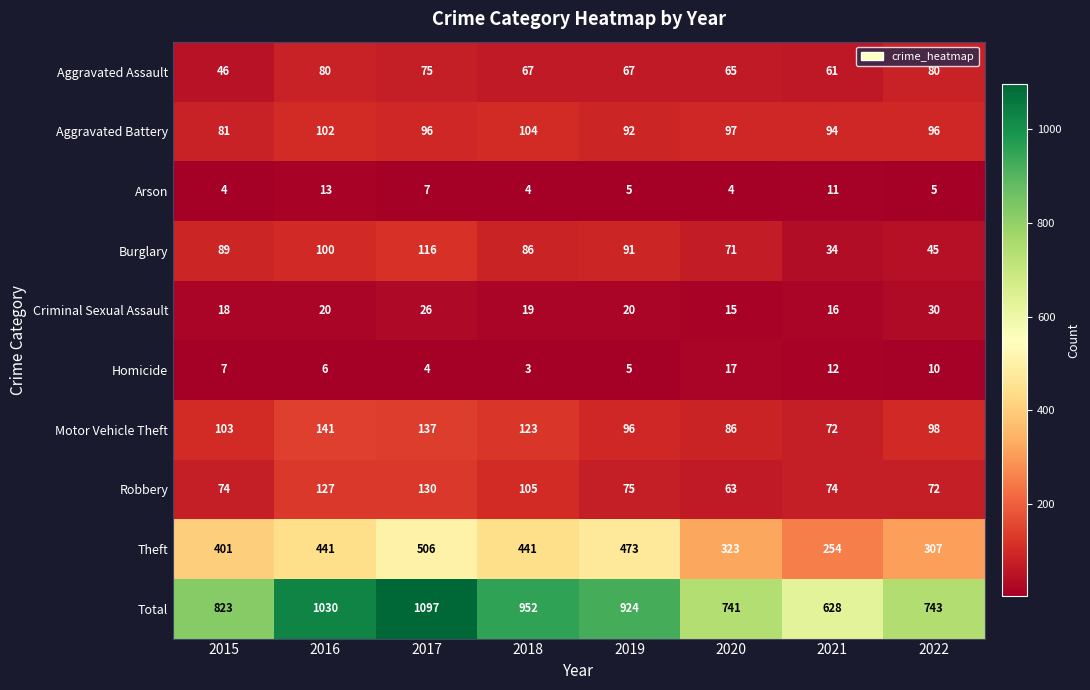

Rank the series by their maximum value, from highest to lowest.

Total, Theft, Motor Vehicle Theft, Robbery, Burglary, Aggravated Battery, Aggravated Assault, Criminal Sexual Assault, Homicide, Arson